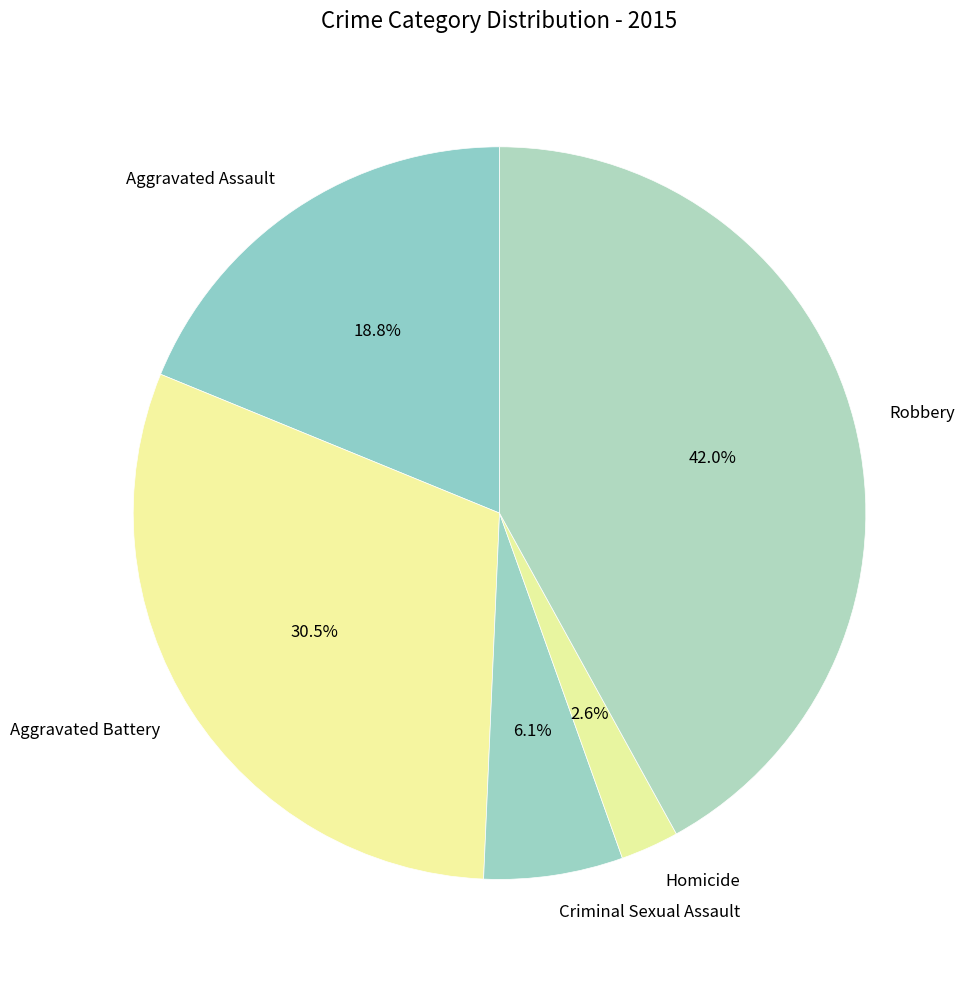

What is the ratio of the value at Criminal Sexual Assault to the value at Aggravated Battery?

0.2